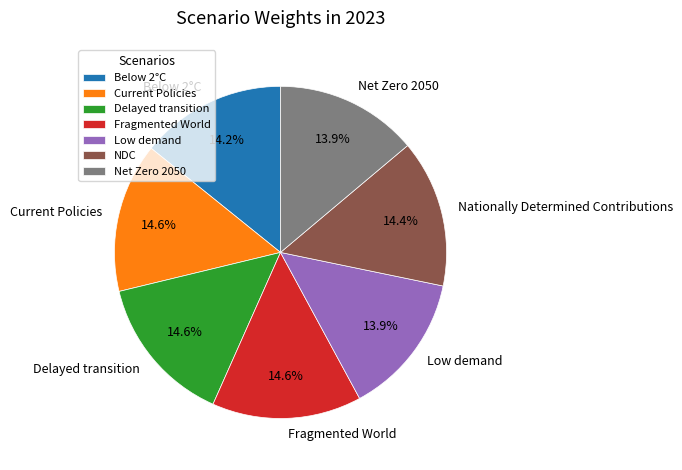

How many slices are in this pie chart?

7